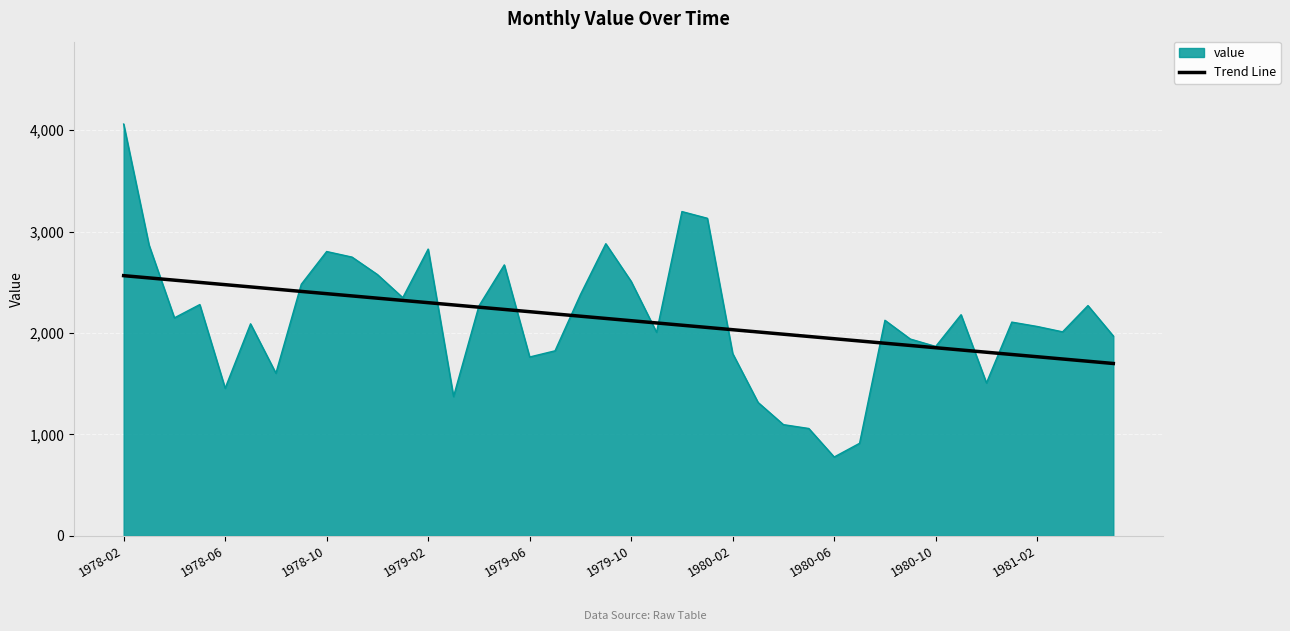

What is the highest value of the Trend Line series?

2566.1